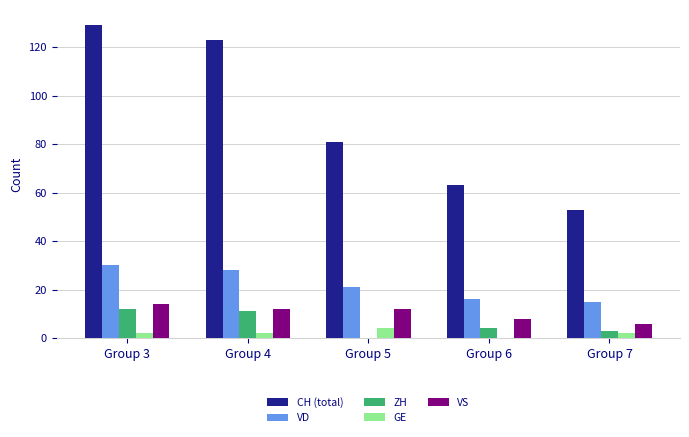

Which series changed the most between Group 3 and Group 7?

CH (total)